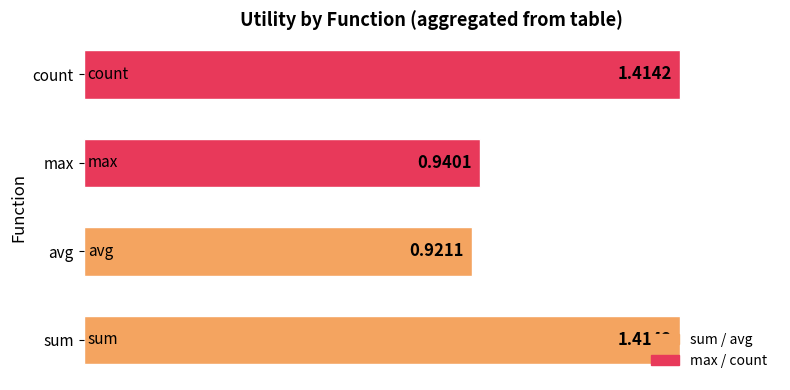

Between avg and max, which is larger?

max